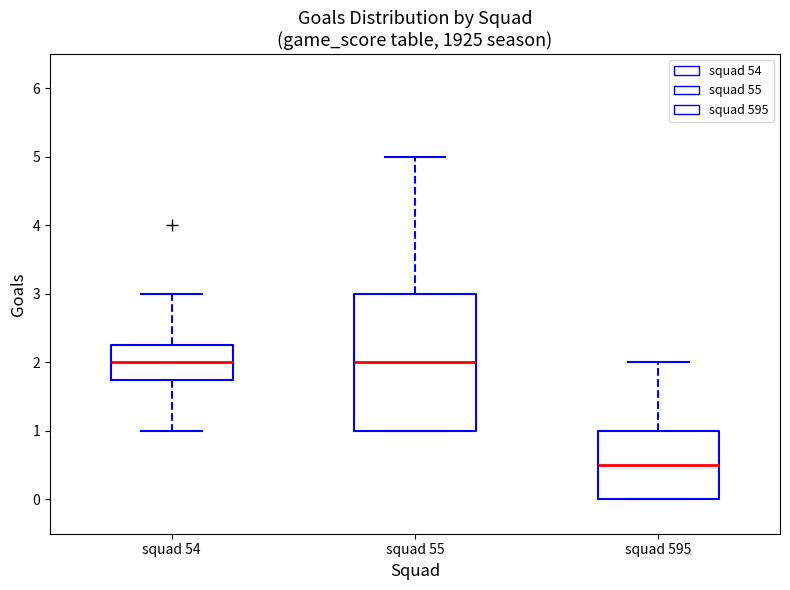

Reading left to right, transcribe this box plot: for each box, give where its median line is, the range the box spans, and where its two whiskers end, as read against the y-axis. The values are not printed on the chart, so give them approximately, as read against the axis.

squad 54: median 2.0, box 1.8 to 2.3, whiskers 1.0 to 3.0
squad 55: median 2.0, box 1.0 to 3.0, whiskers 1.0 to 5.0
squad 595: median 0.5, box 0.0 to 1.0, whiskers 0.0 to 2.0